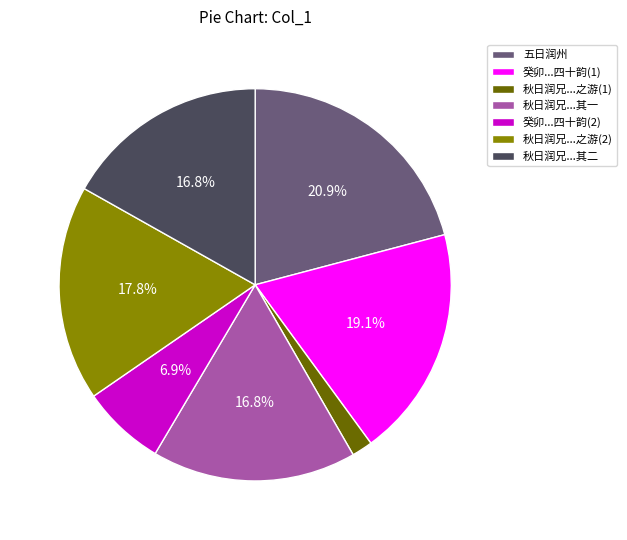

What is the largest slice in the pie chart?

五日润州